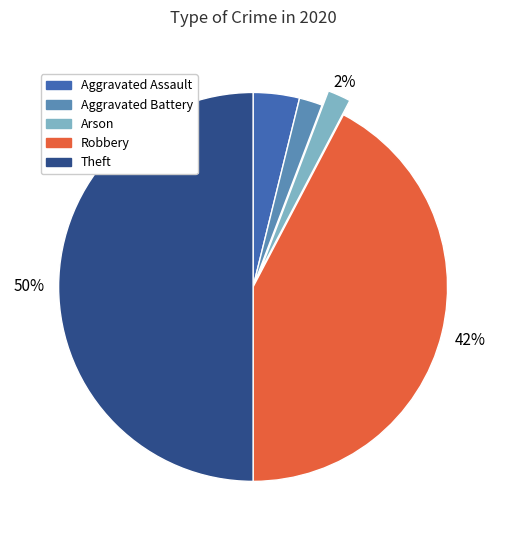

How many segments does this pie chart have?

5